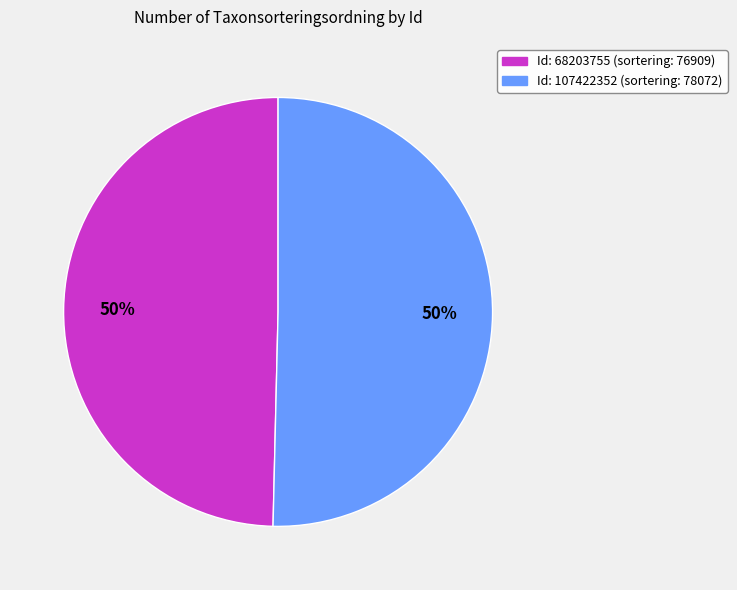

To the nearest percent, what is the average slice percentage?

50%